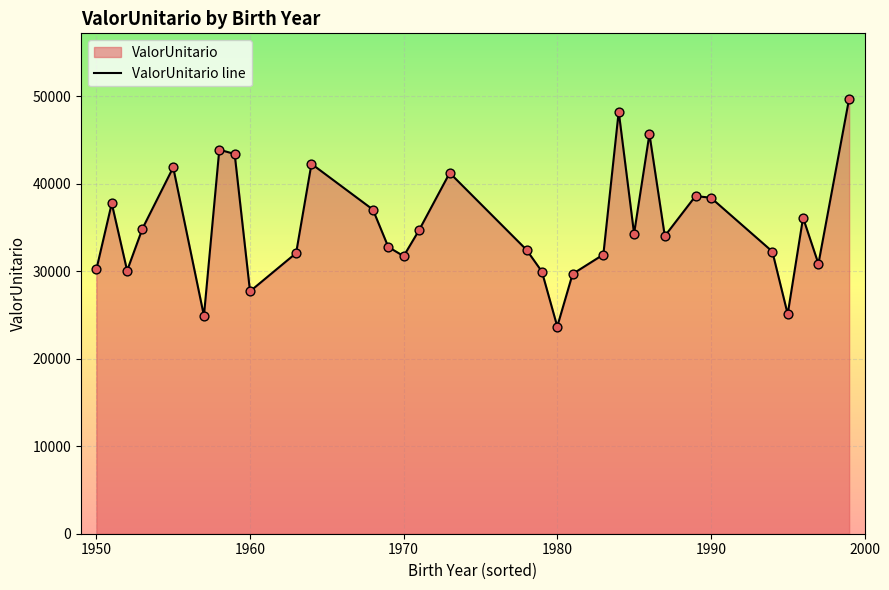

True or false: the data shows 38406.4 at 1990.

True